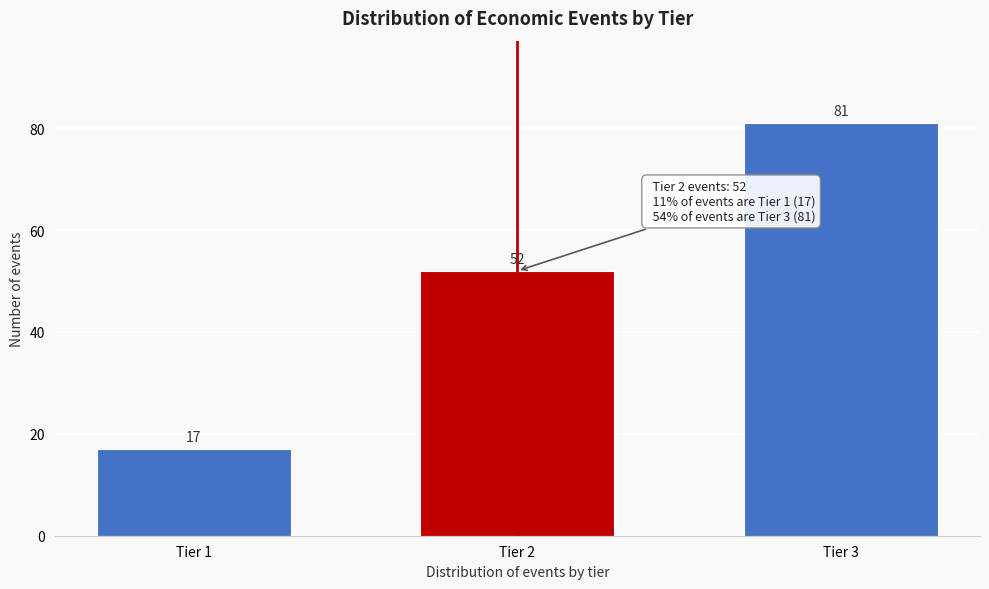

Reading right to left, extract all data points from this chart.

Tier 3=81	Tier 2=52	Tier 1=17